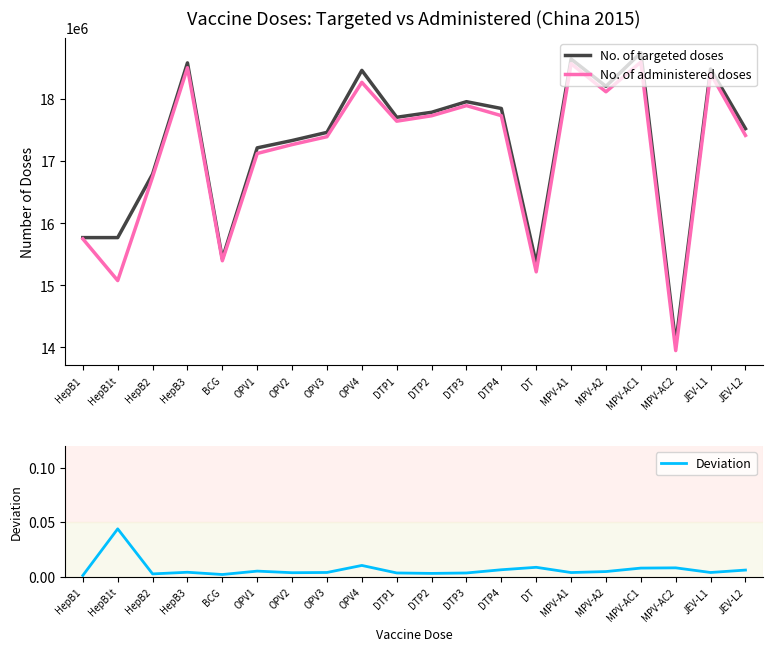

In No. of targeted doses, how many points are higher than both neighbors (excluding endpoints)?

6